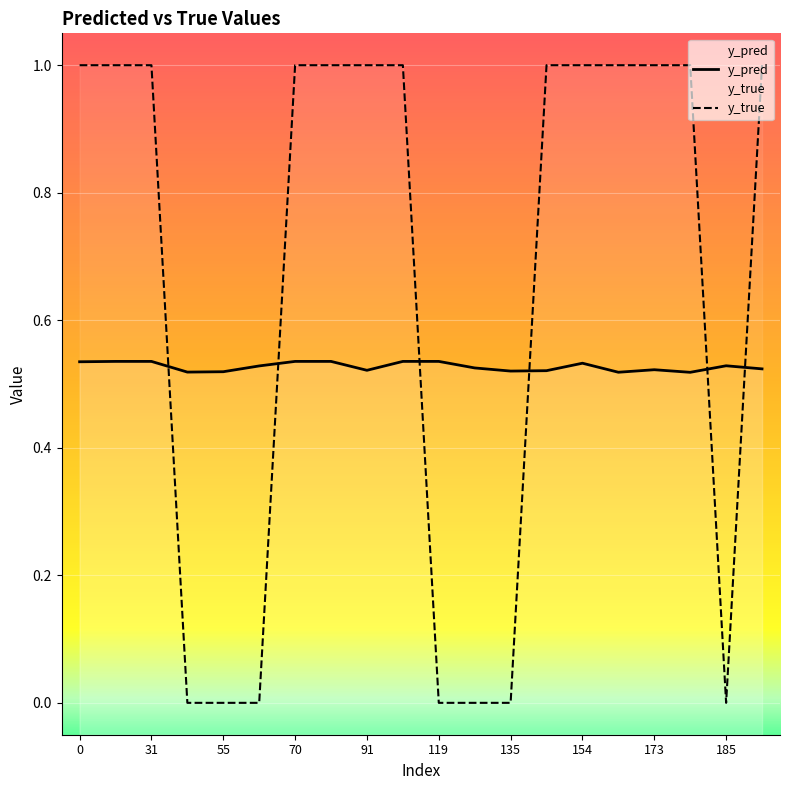

The y_true series shows 1.0 at 31. True or false?

True